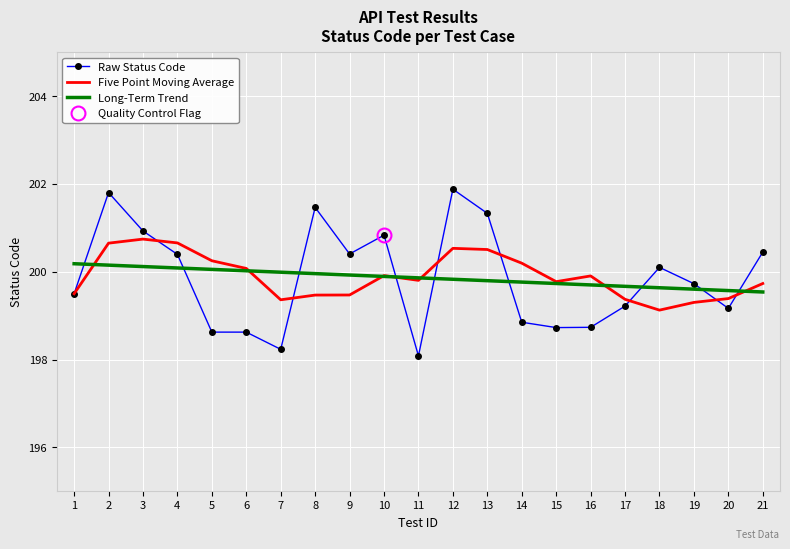

True or false: Five Point Moving Average has a value of 200.7 at 4.

True